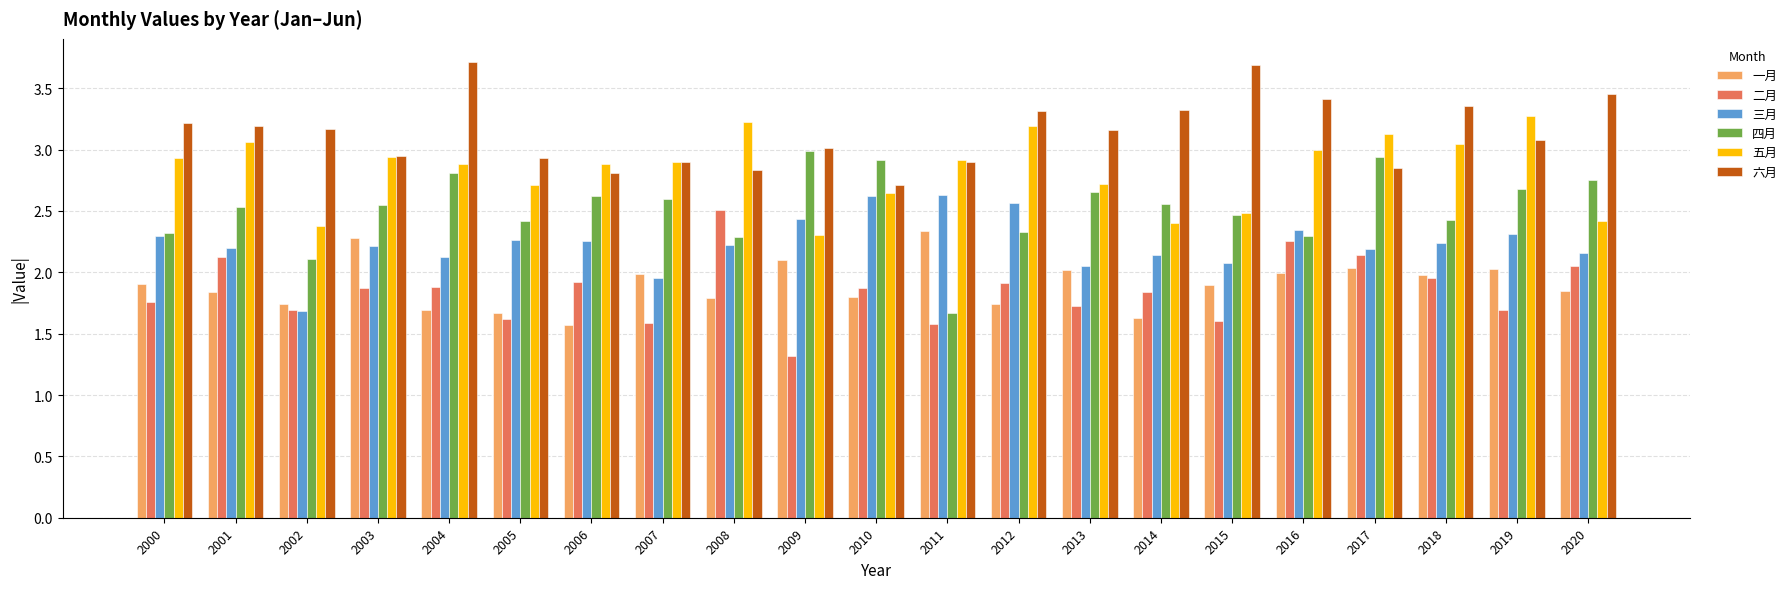

What is the spread (max minus min) of values at 2002?

1.5